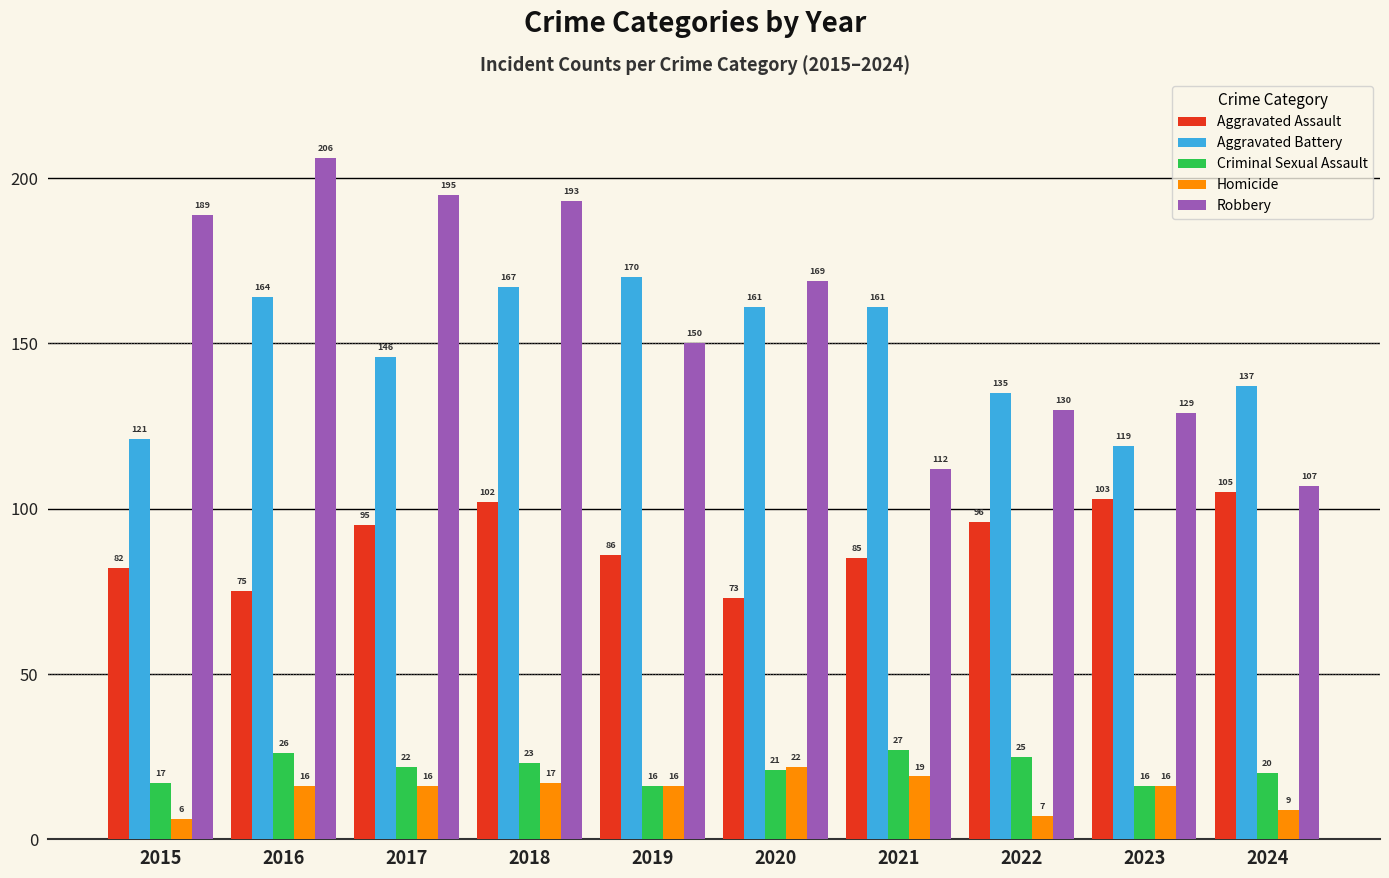

What is the average value of the Robbery series?

158